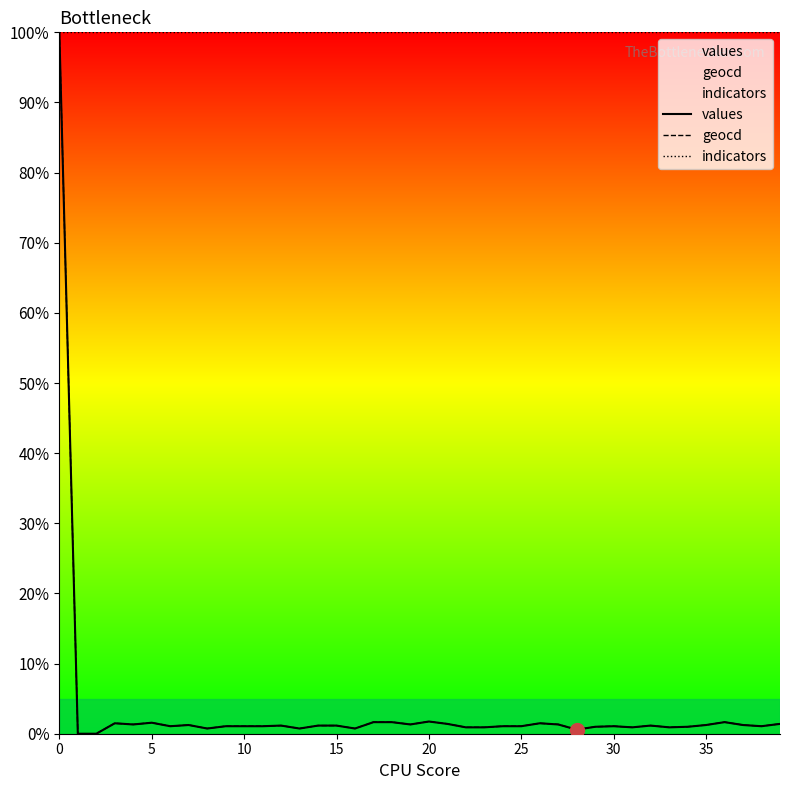

Which series has the largest total across all categories?

indicators